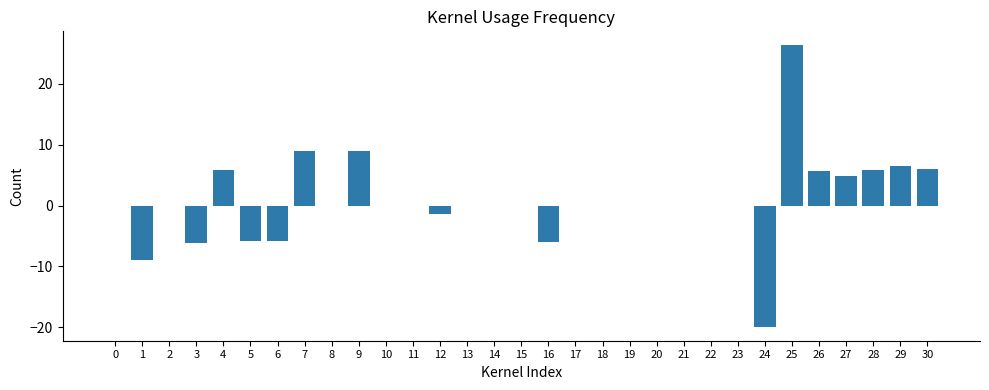

What is the average value?

0.8